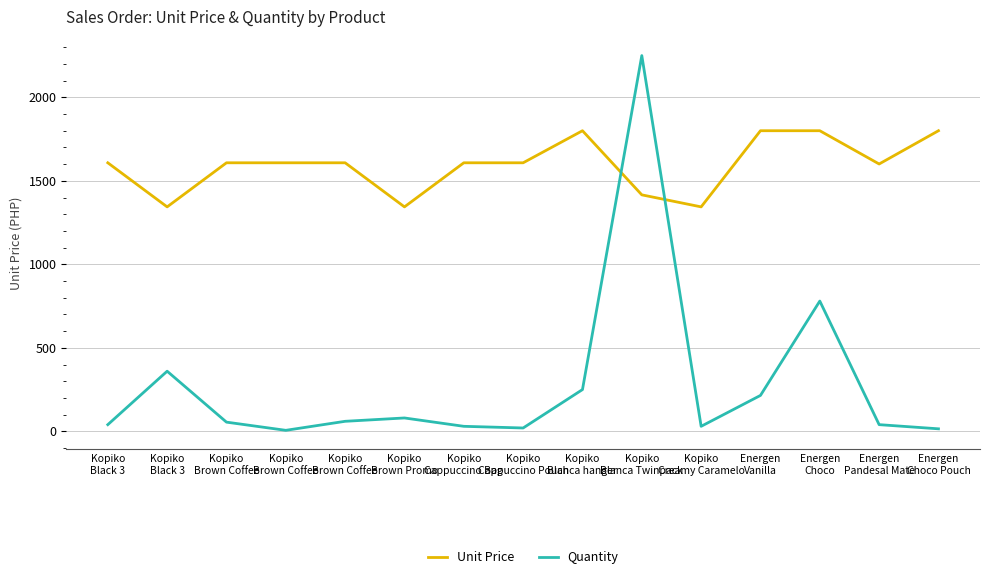

What is the label of the 7th point from the left?

Kopiko
Cappuccino Bag